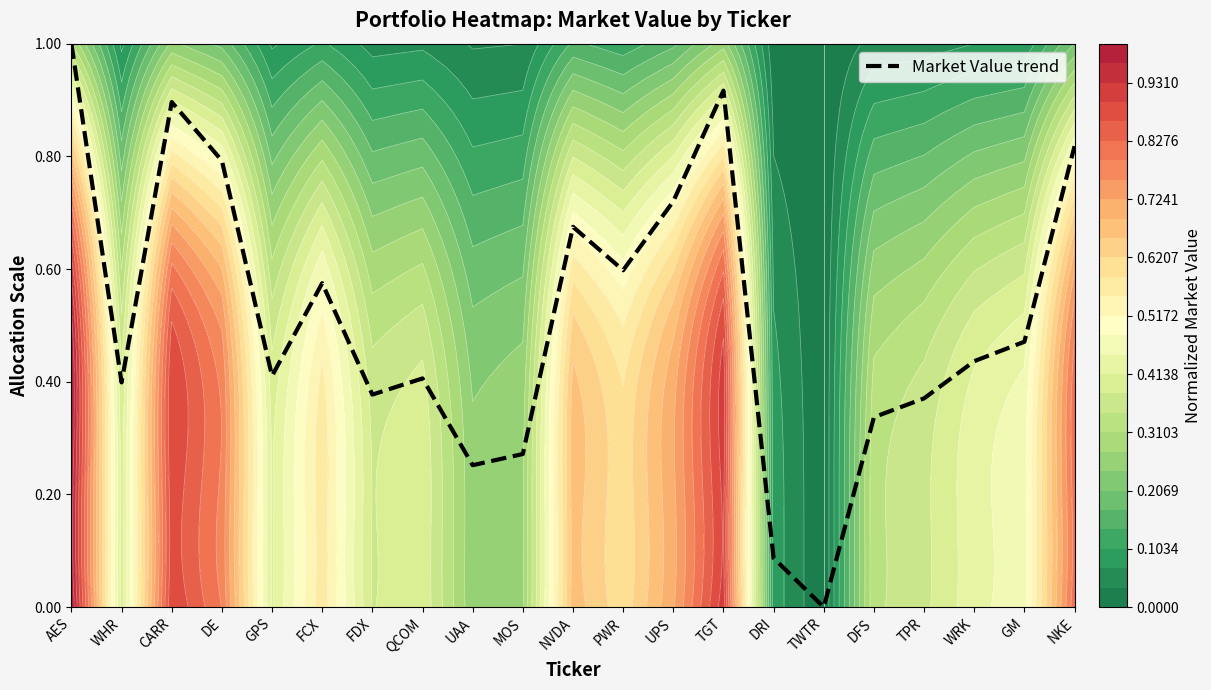

What is the difference between the maximum and minimum values?

1.0